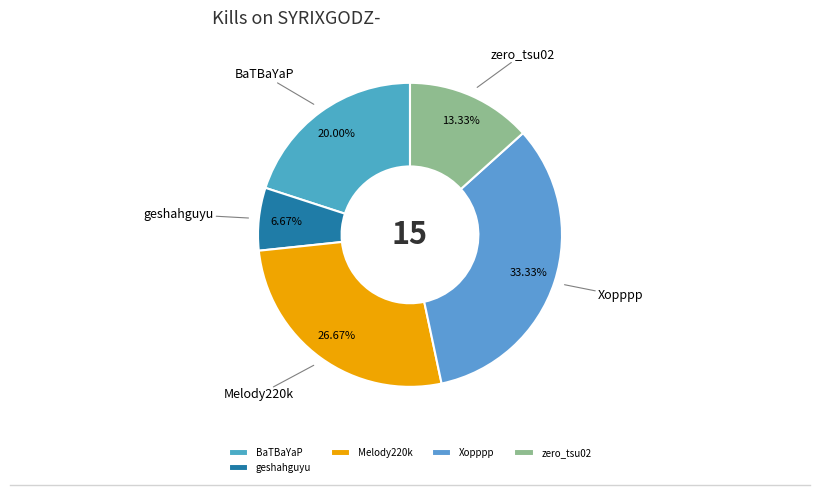

What portion of the pie excludes Melody220k?

73.3%